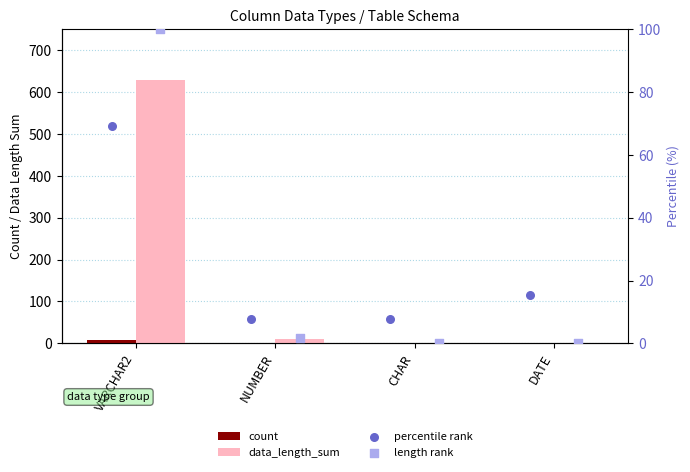

At which category is the sum across all series the highest?

VARCHAR2